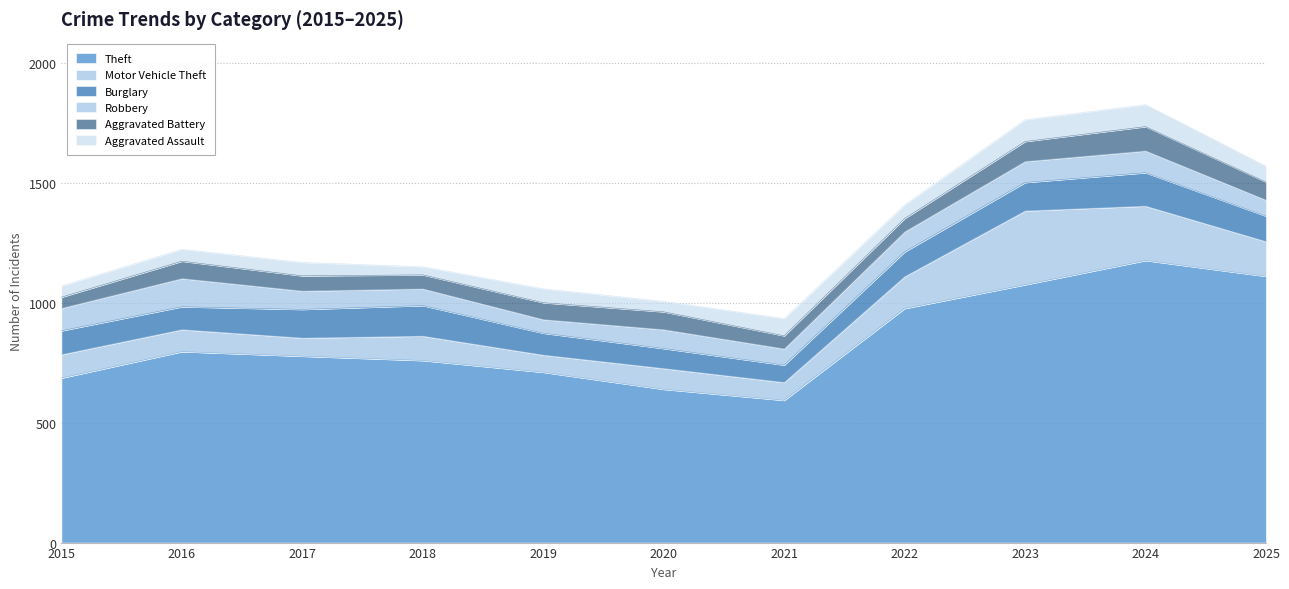

Where is the first local minimum for Burglary?

2016